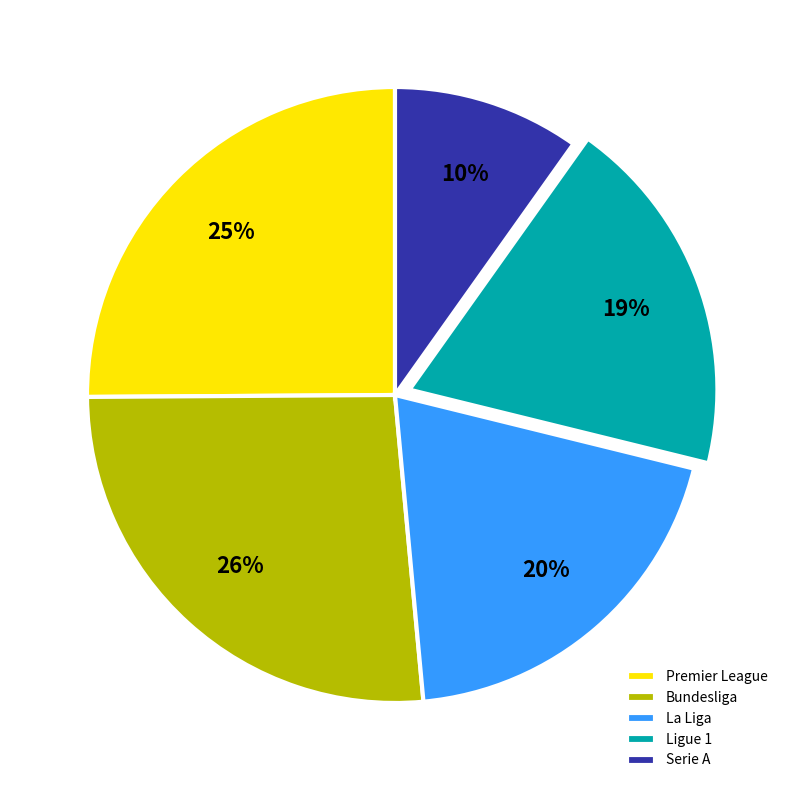

Is there any slice that represents more than half of the pie?

No